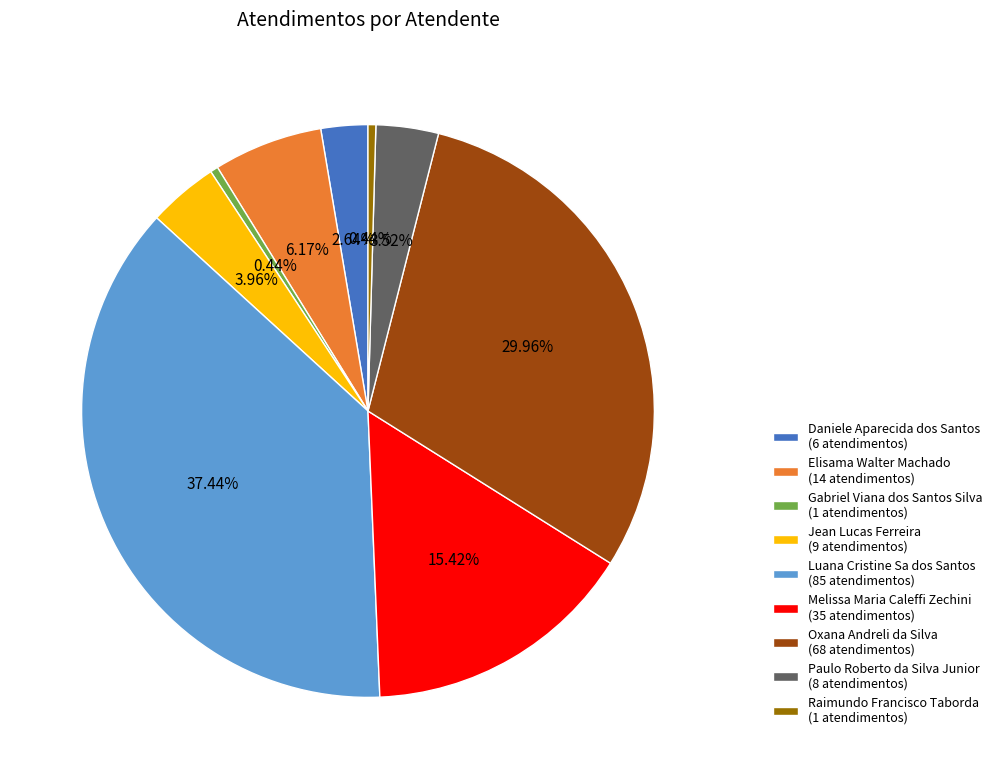

Is it true that Melissa Maria Caleffi Zechini is 15% of the pie?

True